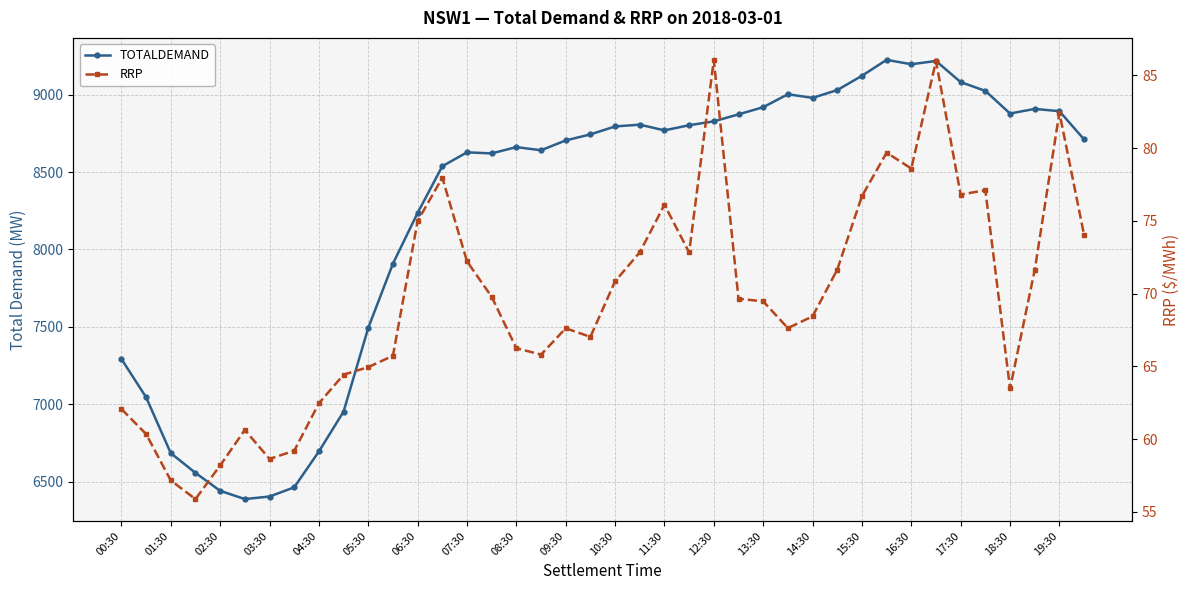

Read the TOTALDEMAND value at 23.

8803.2